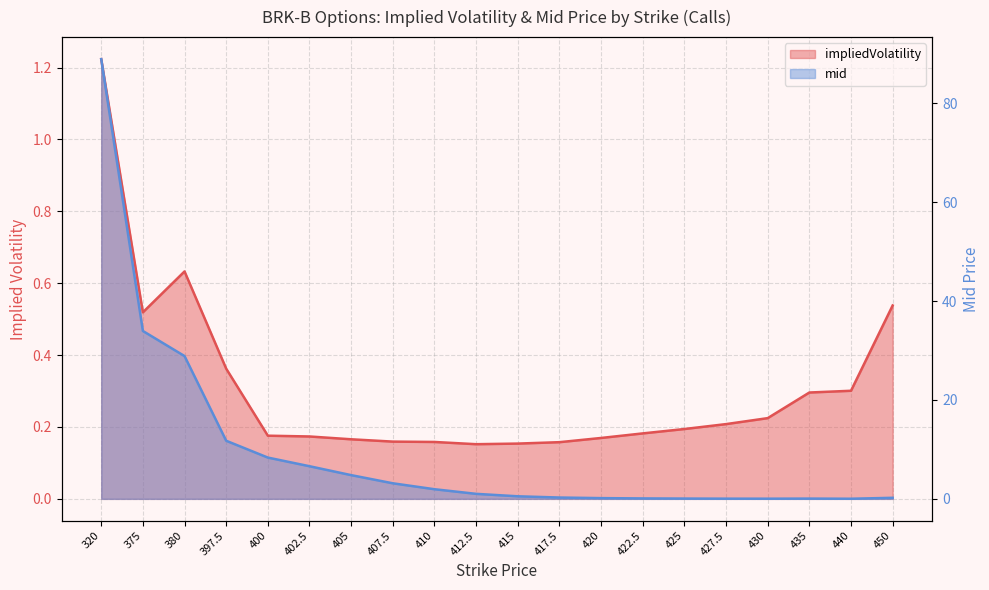

Reading left to right, transcribe all the data shown in this chart.

impliedVolatility: 1.2	0.5	0.6	0.4	0.2	0.2	0.2	0.2	0.2	0.2	0.2	0.2	0.2	0.2	0.2	0.2	0.2	0.3	0.3	0.5
mid: 88.9	34.0	28.9	11.8	8.3	6.6	4.8	3.1	1.9	1.0	0.5	0.3	0.1	0.1	0.1	0.0	0.0	0.1	0.0	0.2